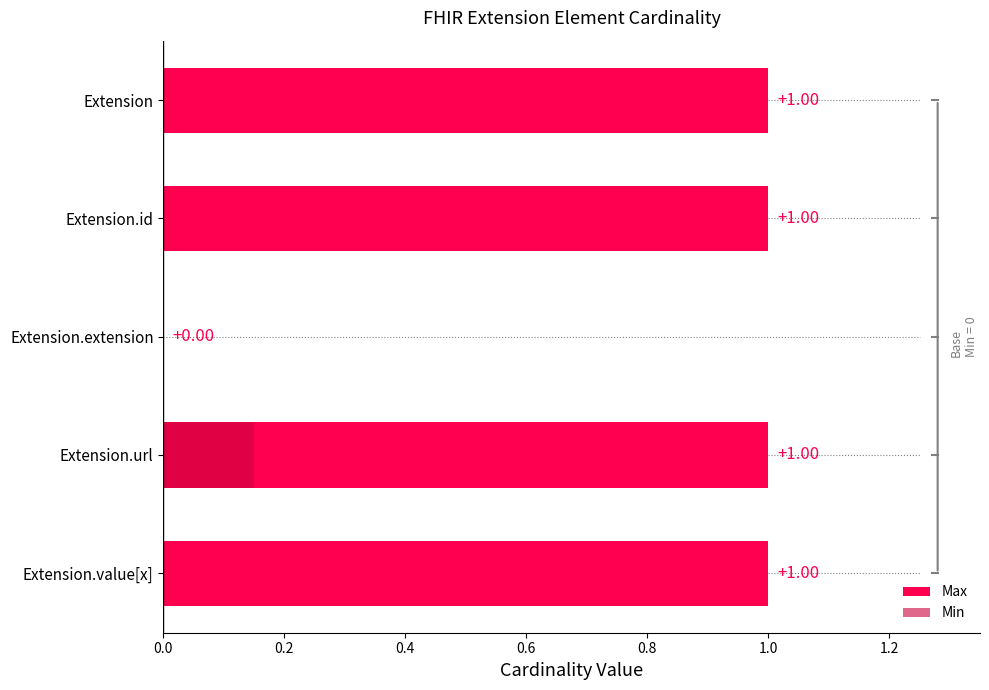

Reading right to left, list all the values displayed in this chart.

Max: 1.0	1.0	0.0	1.0	1.0
Min: 0.0	0.1	0.0	0.0	0.0